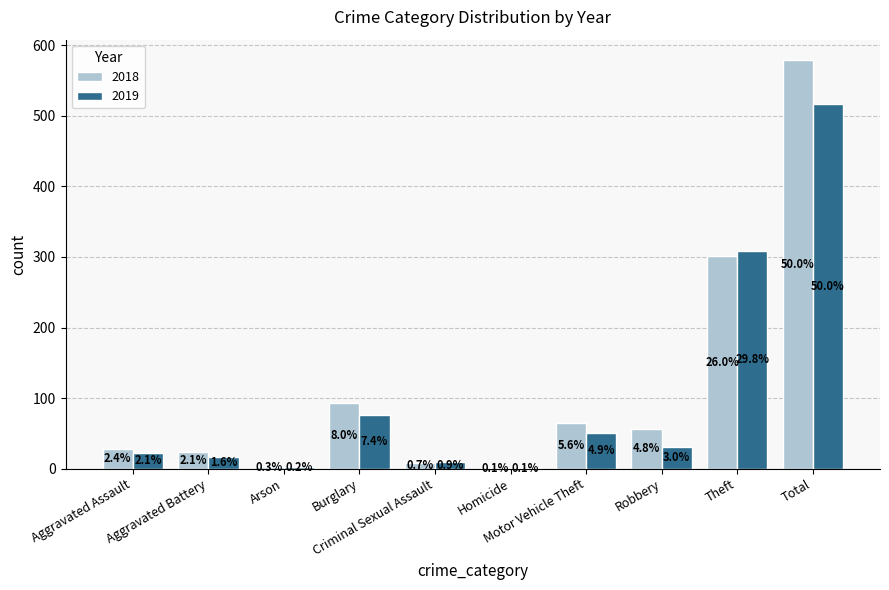

What are all the series names shown in the legend?

2018, 2019